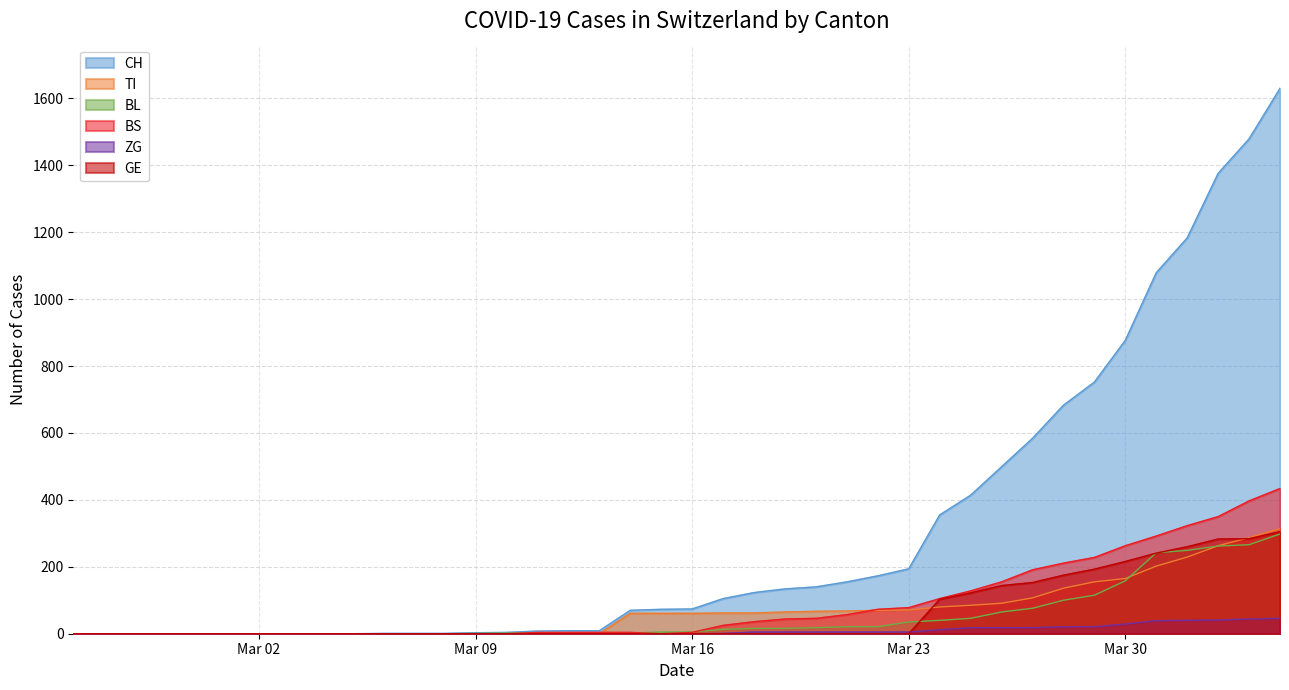

What is the difference between the maximum and minimum values in the BL series?

298